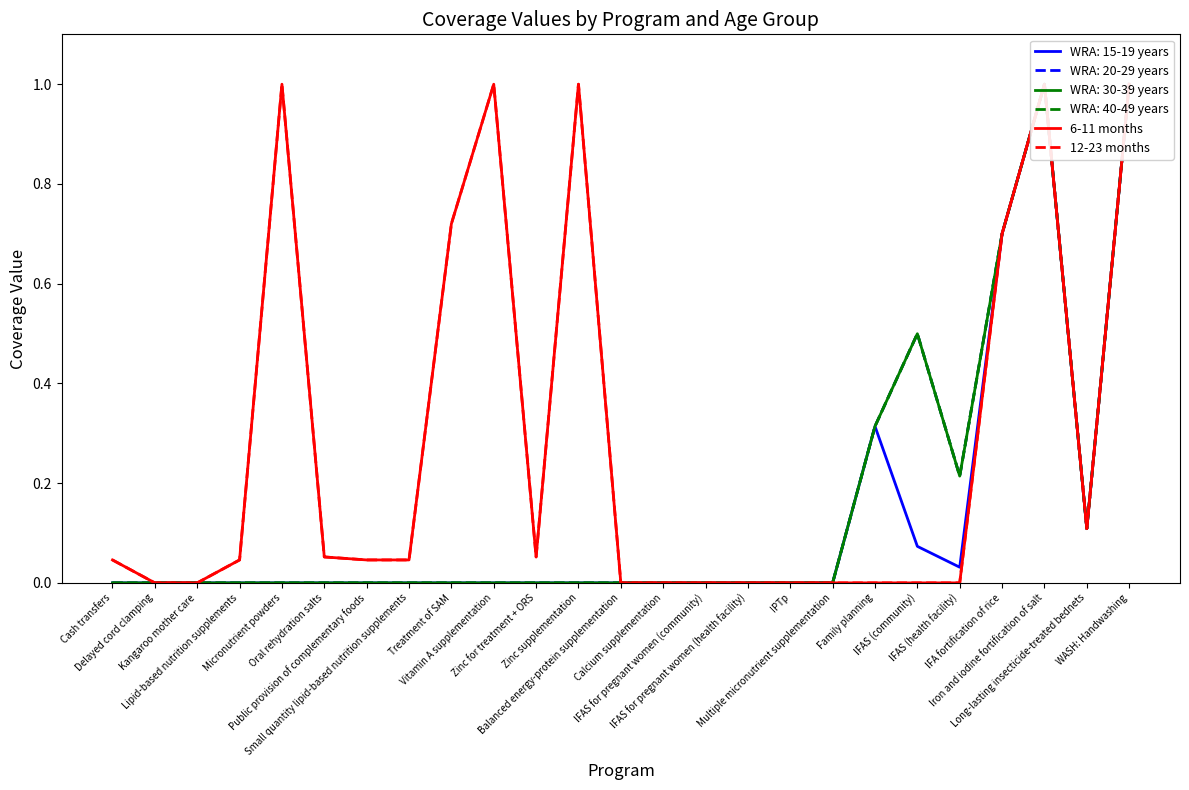

The value of 12-23 months at Iron and iodine fortification of salt is 1.6. True or false?

False